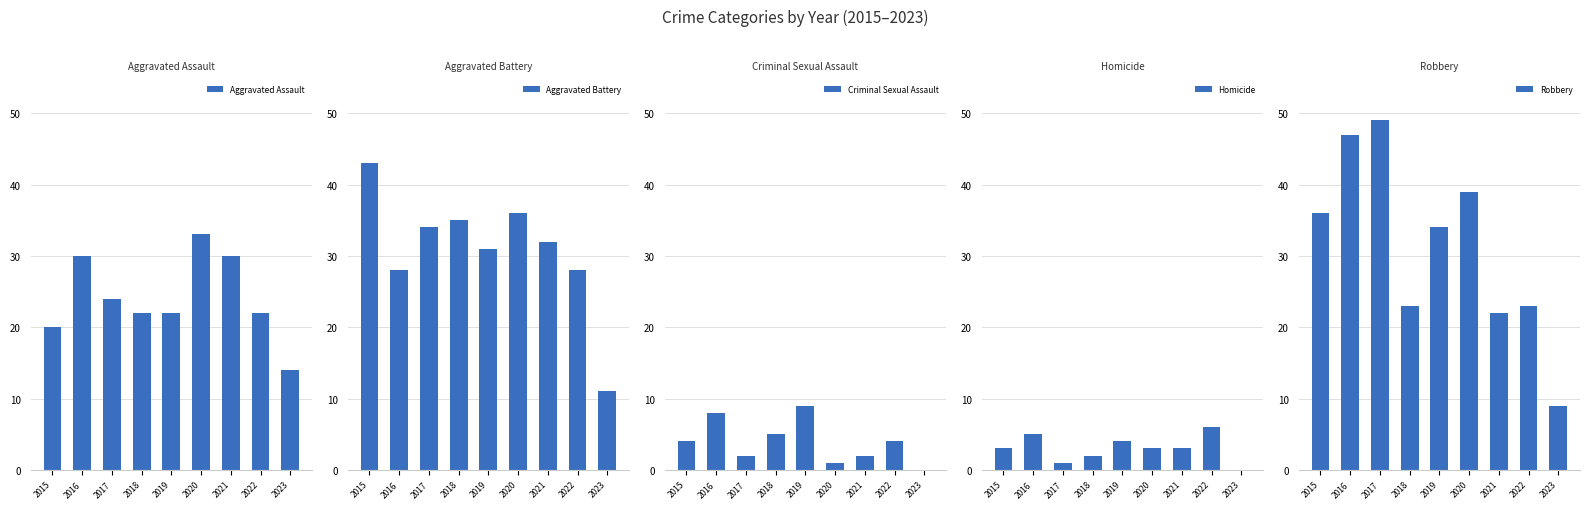

What is the spread (max minus min) of values at 2022?

24